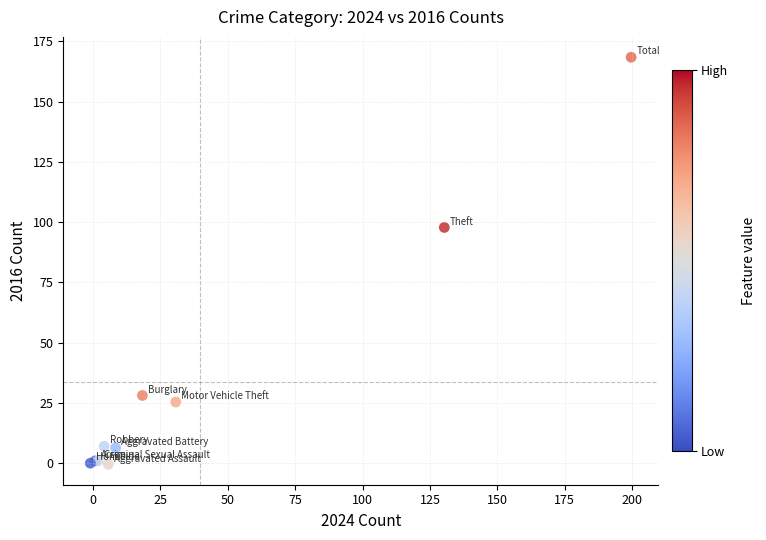

What Y value in the scatter plot is closest to 83?

97.8